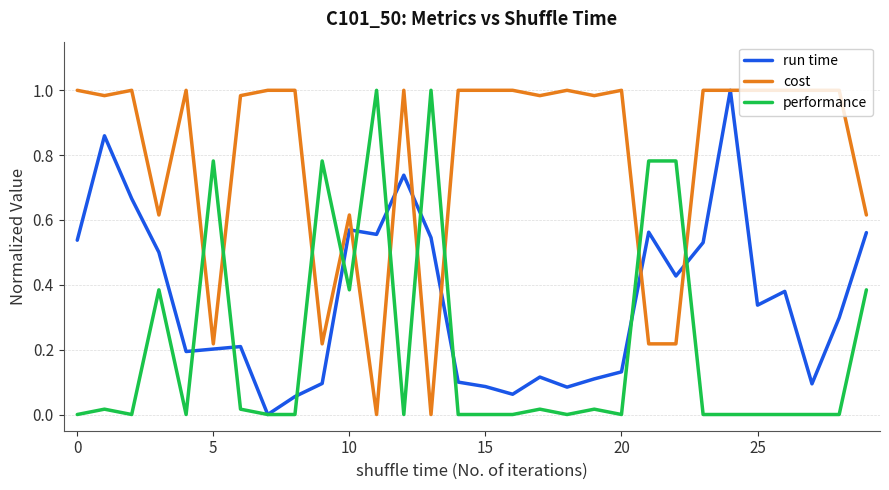

Rank the series by their average value, from highest to lowest.

cost, run time, performance